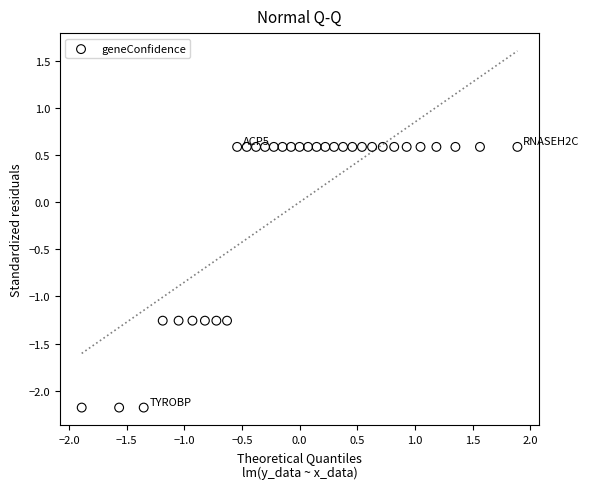

What is the range of Y values (max minus min)?

2.8